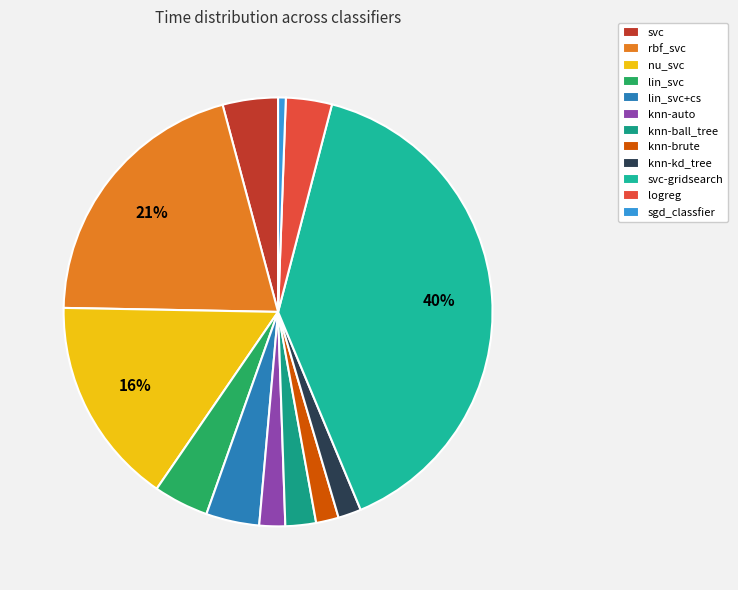

What is the largest slice in the pie chart?

svc-gridsearch